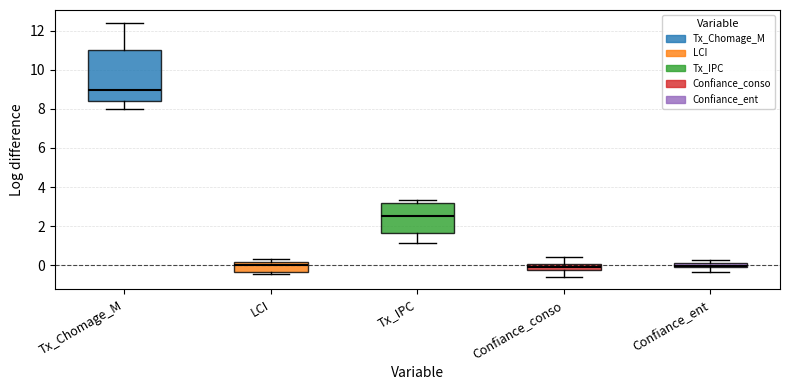

Which box's median line is the highest?

Tx_Chomage_M